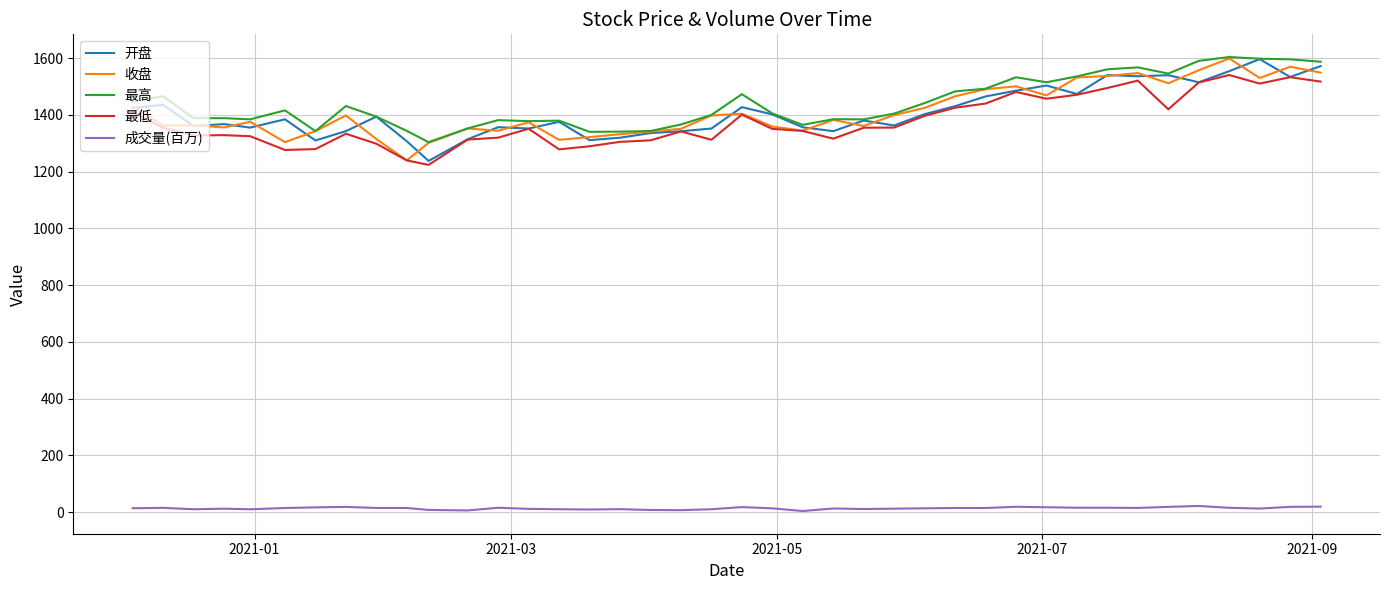

What is the lowest value of the 收盘 series?

1239.8